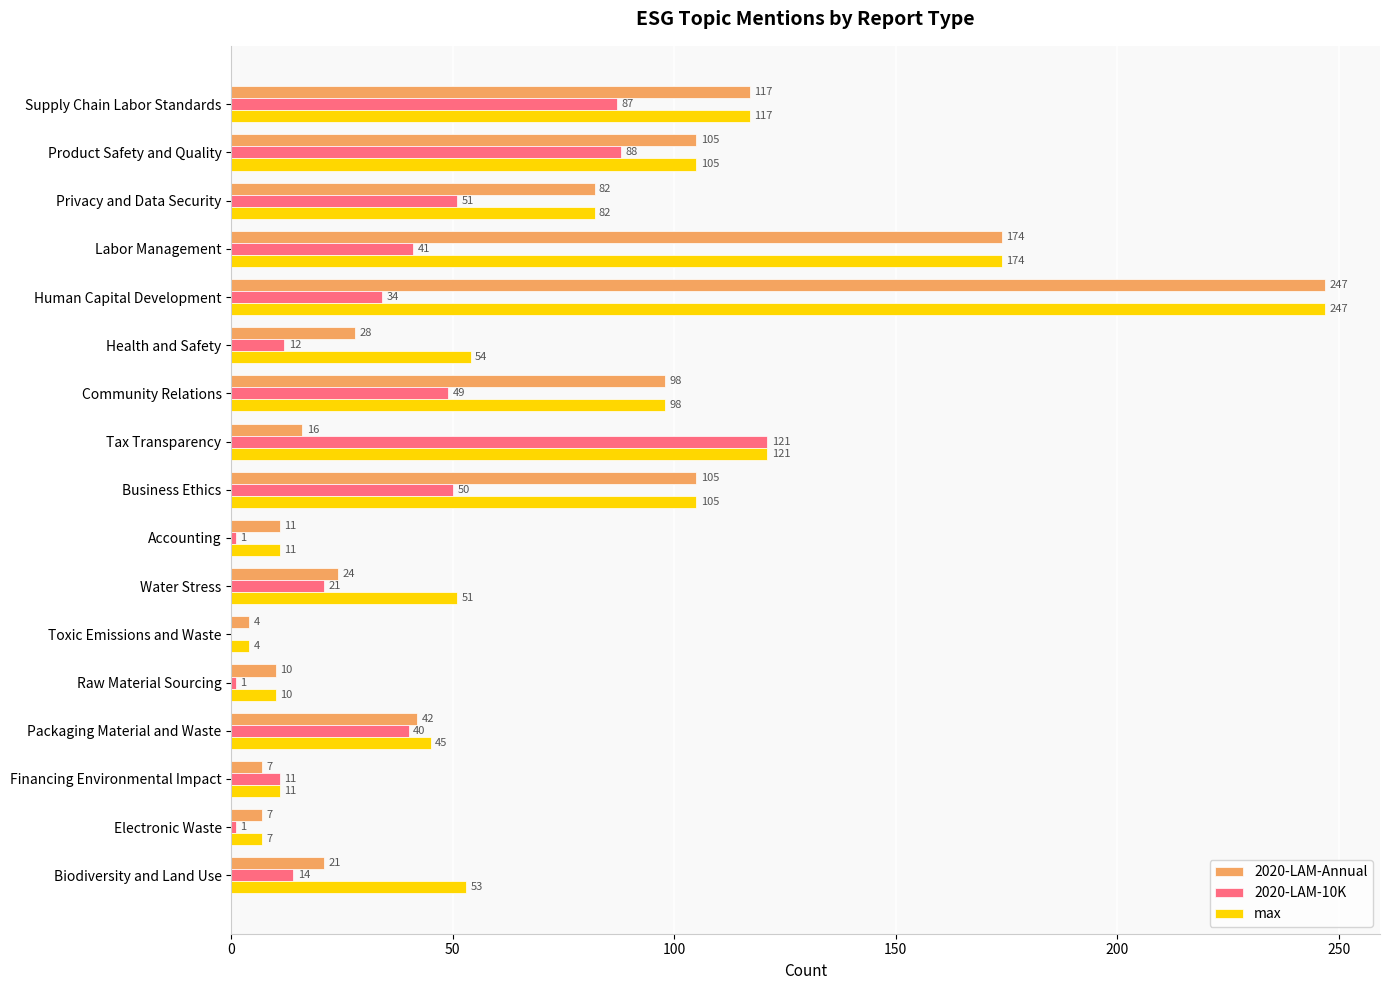

What is the maximum value for 2020-LAM-Annual?

247